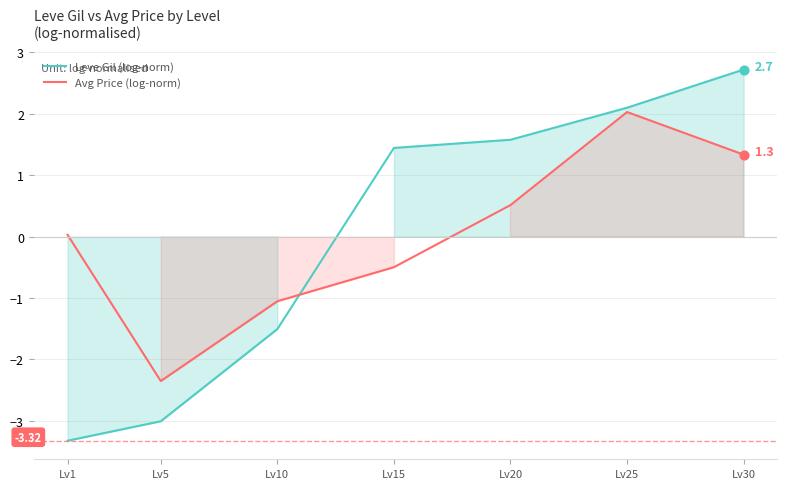

At how many categories does at least one series exceed -1?

5